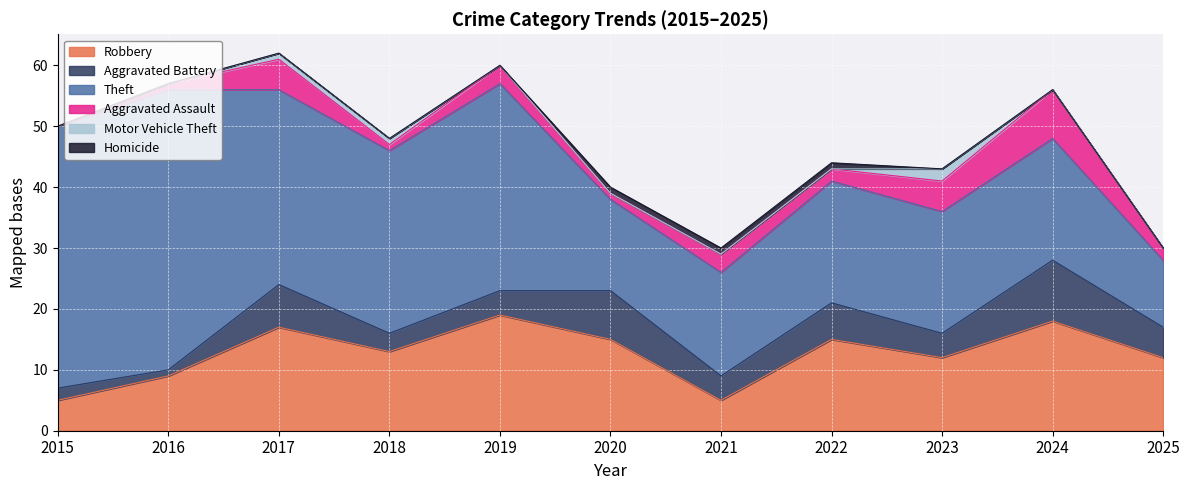

How many data points in Aggravated Battery are above 4?

5